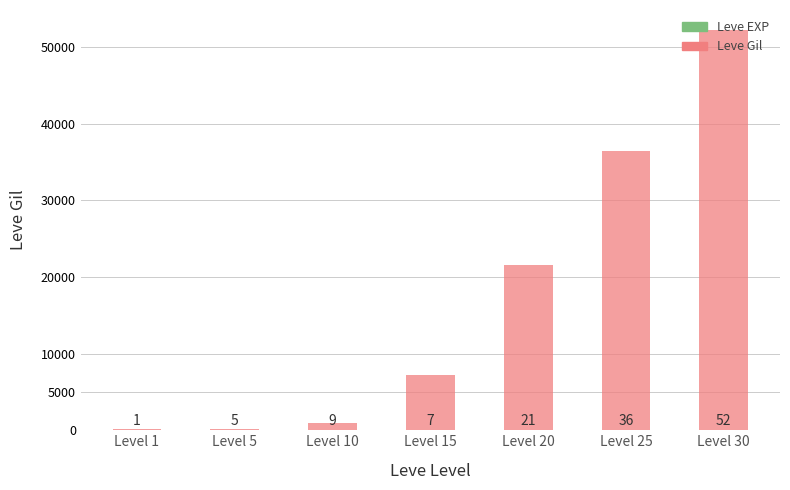

Which series has the widest spread of values?

Leve Gil